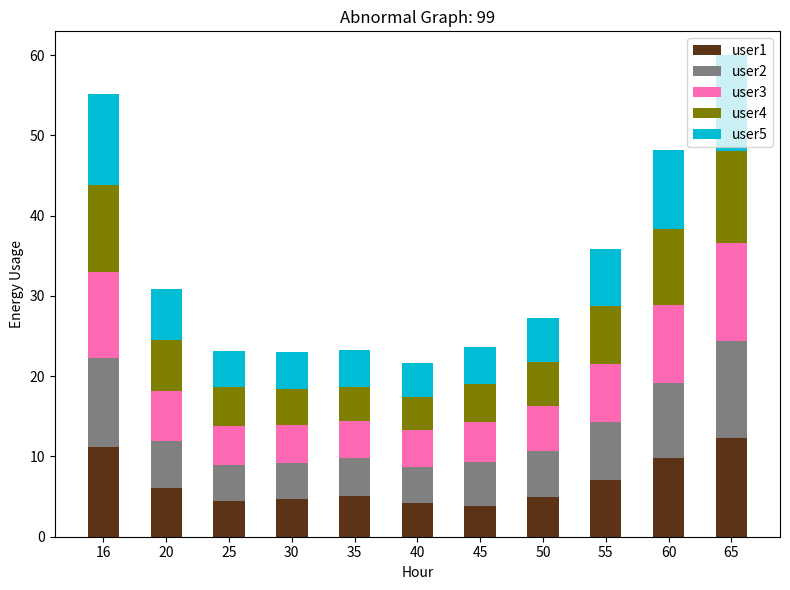

What is the difference between the maximum and second lowest values in the user1 series?

8.1